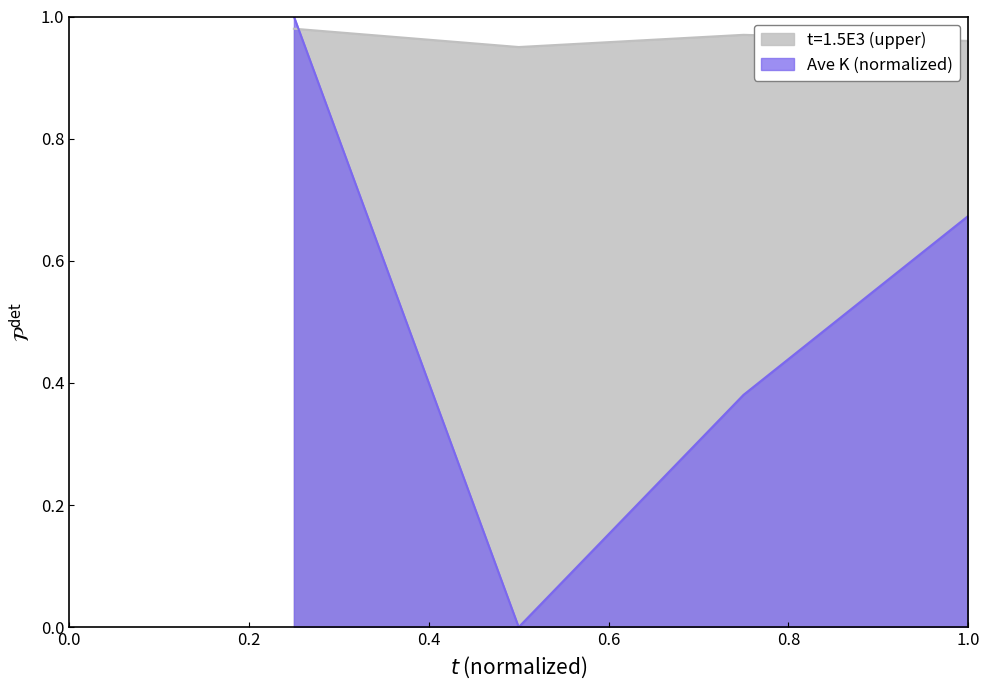

Which series has the largest range (max minus min)?

Ave K (normalized)